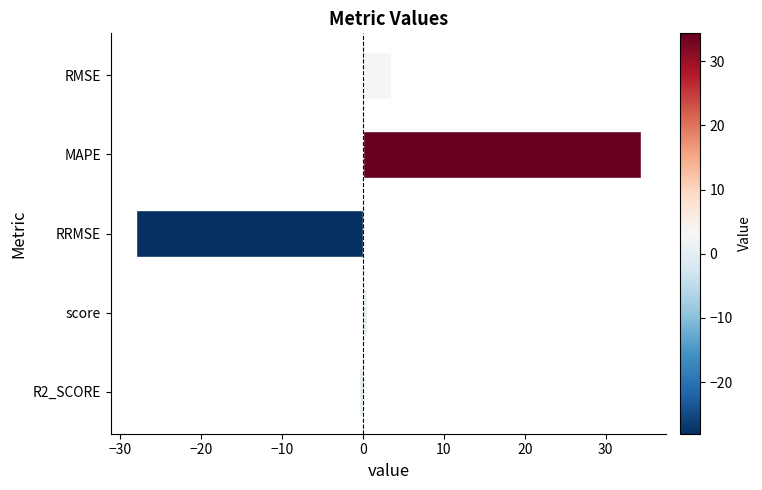

How many data points does each series have?

5